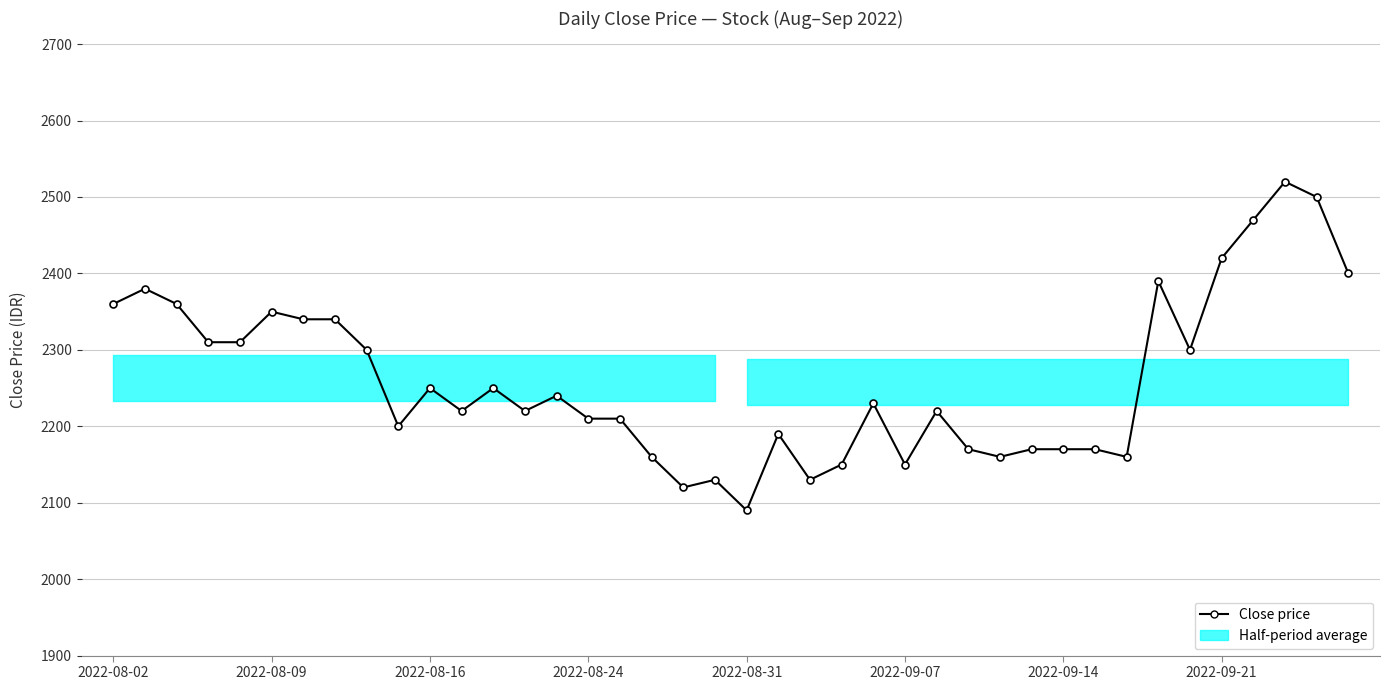

Is it true that the value at 32 is 2160?

True